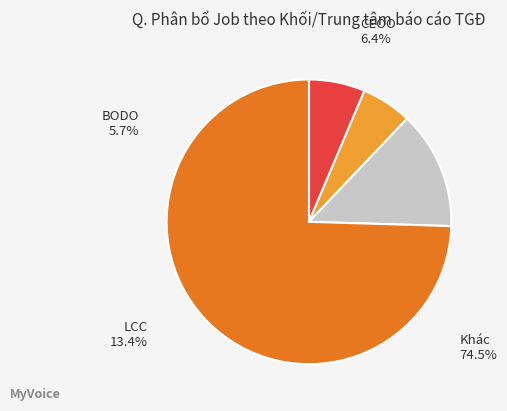

Which has a higher value, LCC or CEOO?

LCC